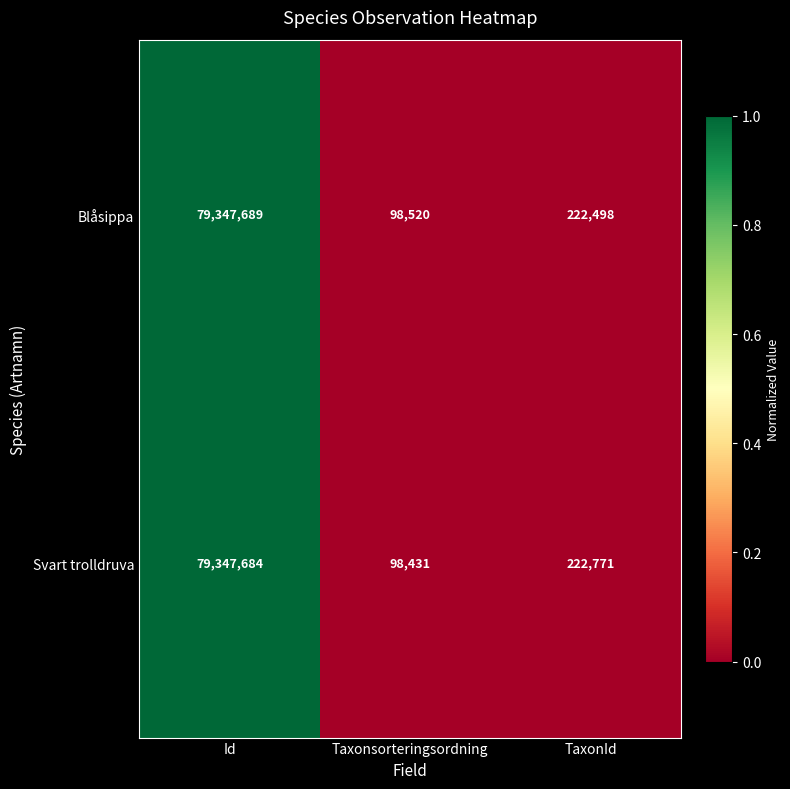

Reading left to right, what are all the values shown in this chart?

Blåsippa: Id=79347689	Taxonsorteringsordning=98520	TaxonId=222498
Svart trolldruva: Id=79347684	Taxonsorteringsordning=98431	TaxonId=222771